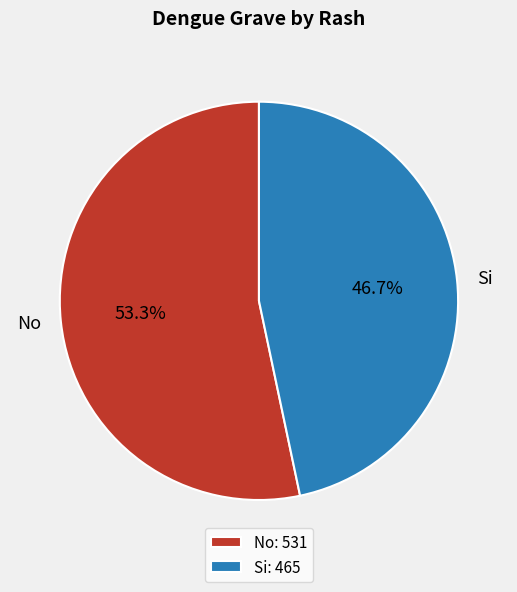

Does No account for over 50% of the chart?

Yes